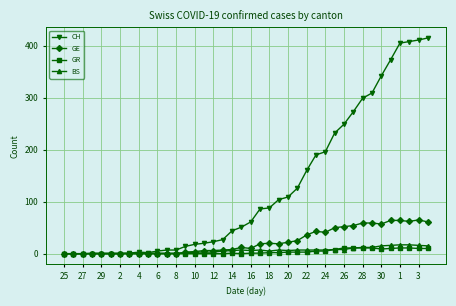

True or false: GR has more than 0 interior local peaks.

True